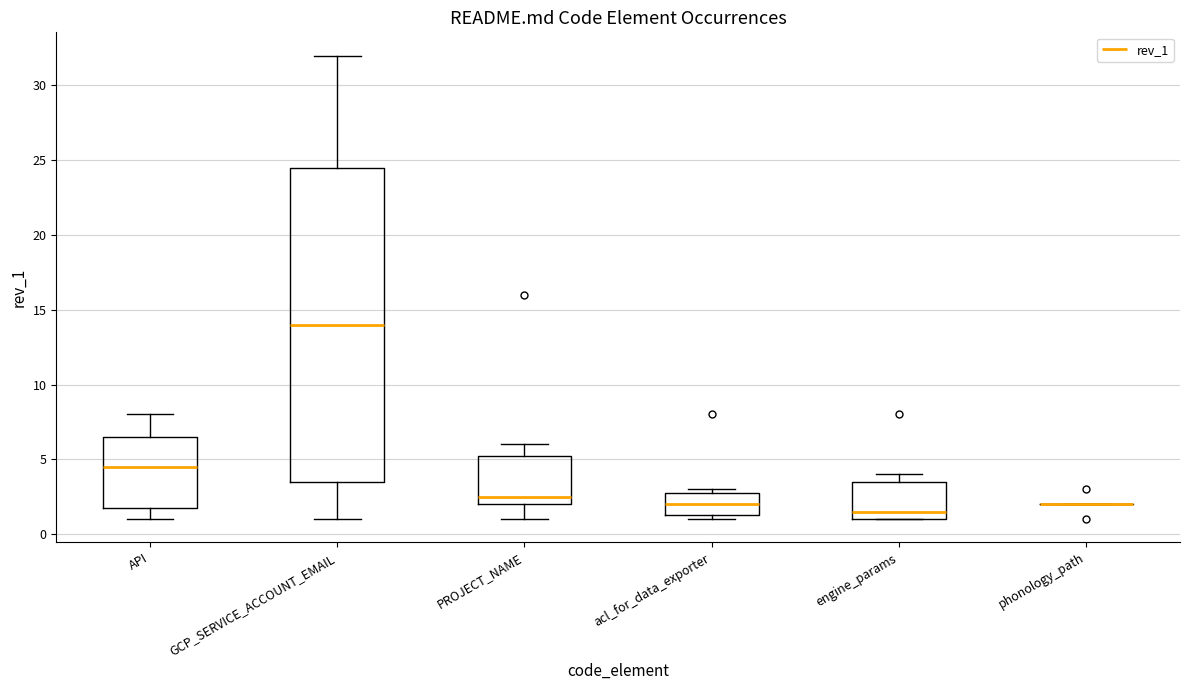

Reading left to right, read every box against the y-axis: the position of its median line, the range the box covers, and the ends of its whiskers. The values are not printed on the chart, so give them approximately, as read against the axis.

API: median 4.5, box 2.0 to 6.5, whiskers 1.0 to 8.0
GCP_SERVICE_ACCOUNT_EMAIL: median 14.0, box 3.5 to 24.5, whiskers 1.0 to 32.0
PROJECT_NAME: median 2.5, box 2.0 to 5.5, whiskers 1.0 to 6.0
acl_for_data_exporter: median 2.0, box 1.5 to 3.0, whiskers 1.0 to 3.0 (just above the box's upper edge)
engine_params: median 1.5, box 1.0 to 3.5, whiskers 1.0 to 4.0
phonology_path: box collapsed to a line at 2.0, whiskers 2.0 to 2.0